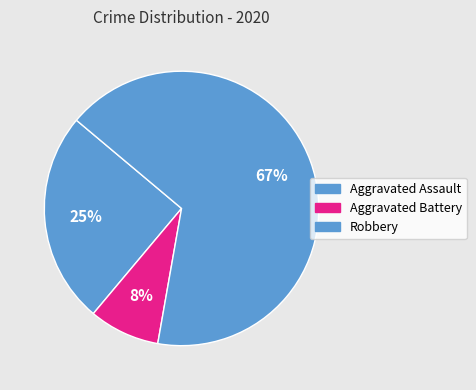

Which category accounts for the majority?

Robbery